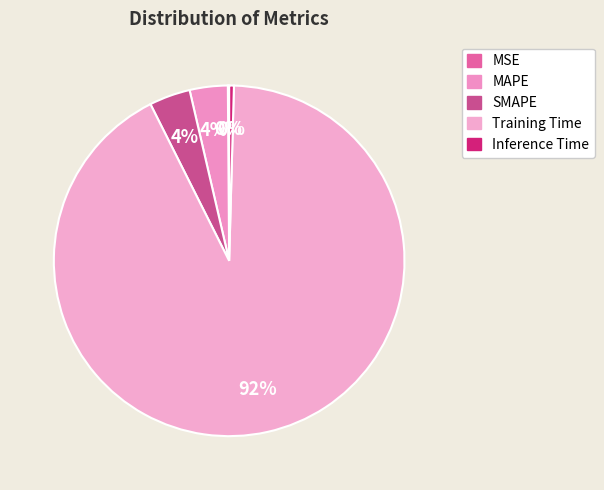

Which slice is the smallest?

MSE